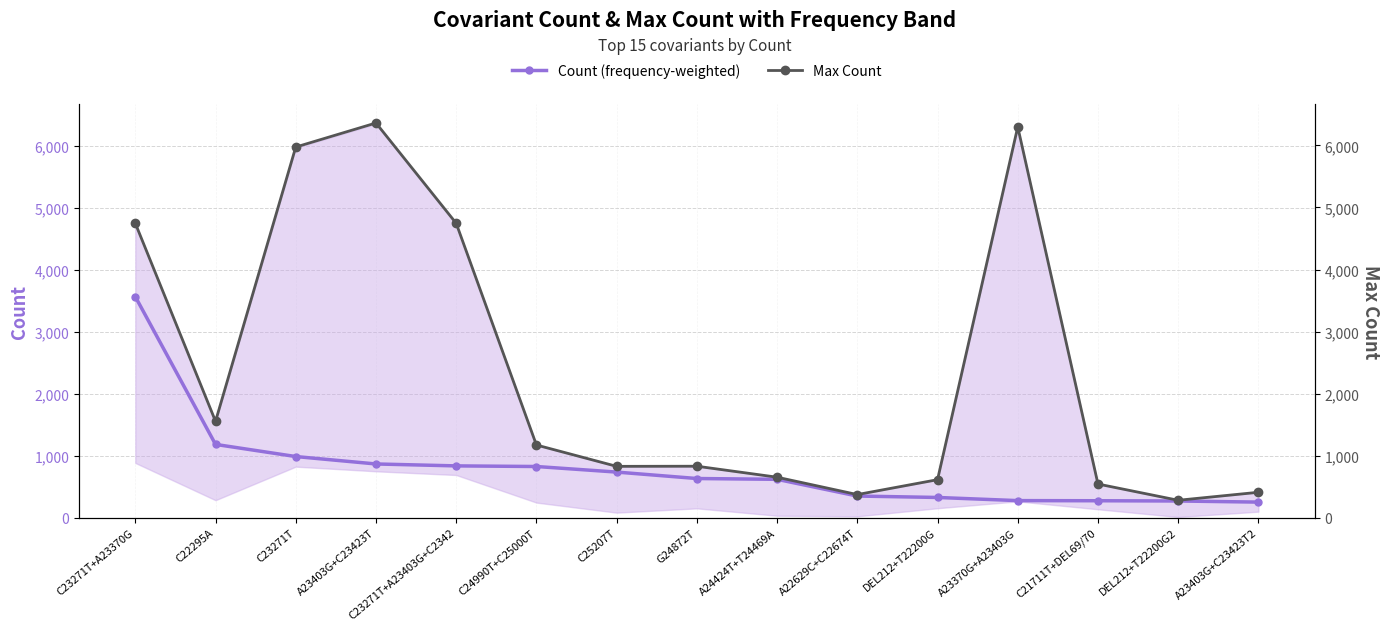

What is the average value of the Count (frequency-weighted) series?

800